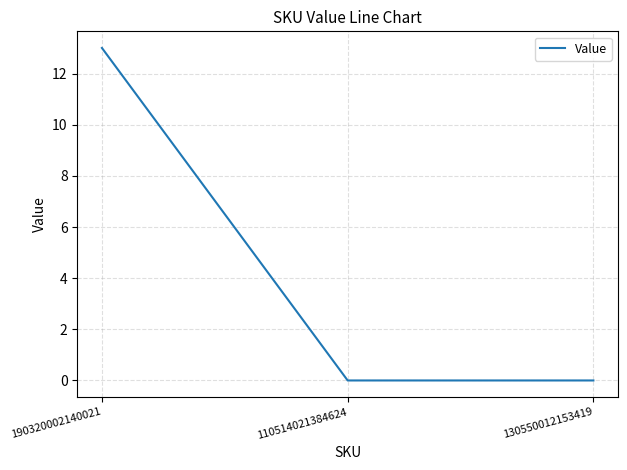

Reading left to right, what are all the values shown in this chart?

190320002140021=13	110514021384624=0	130550012153419=0